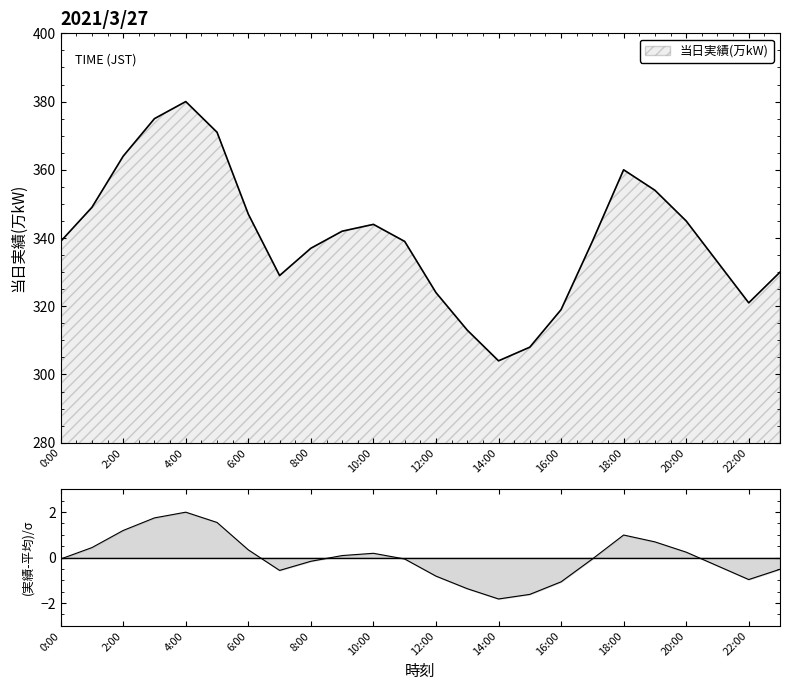

Approximately how many times larger is the value at 1:00 compared to 13:00?

1.1